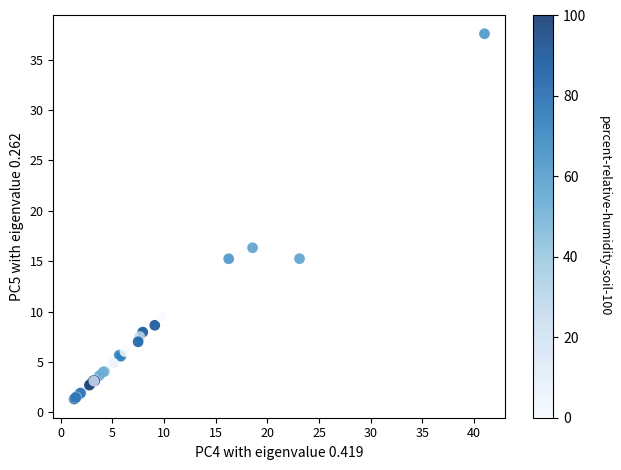

What Y value in the scatter plot is closest to 19?

16.3